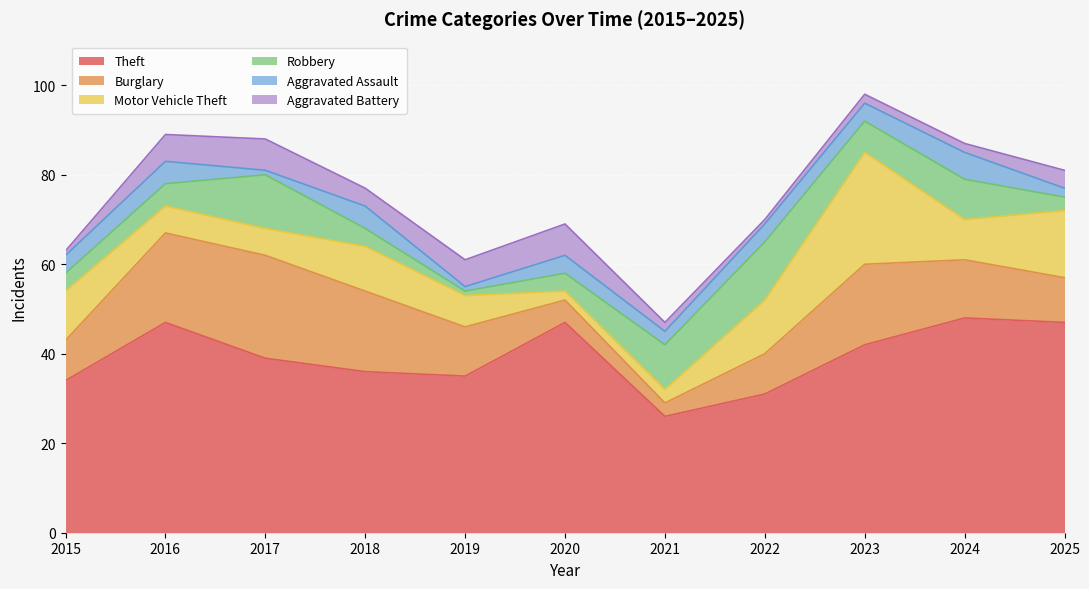

Reading right to left, what are all the values shown in this chart?

Theft: 47	48	42	31	26	47	35	36	39	47	34
Burglary: 10	13	18	9	3	5	11	18	23	20	9
Motor Vehicle Theft: 15	9	25	12	3	2	7	10	6	6	11
Robbery: 3	9	7	13	10	4	1	4	12	5	4
Aggravated Assault: 2	6	4	4	3	4	1	5	1	5	4
Aggravated Battery: 4	2	2	1	2	7	6	4	7	6	1